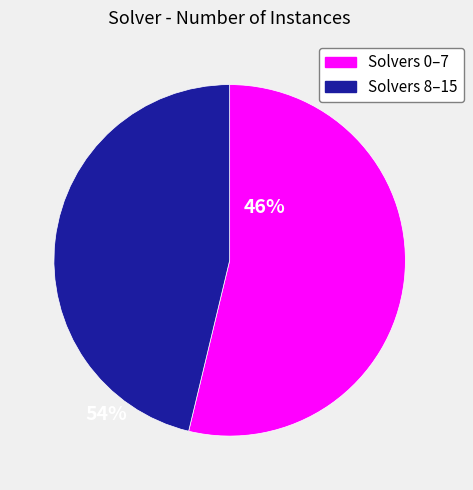

Does any single category account for the majority?

Yes